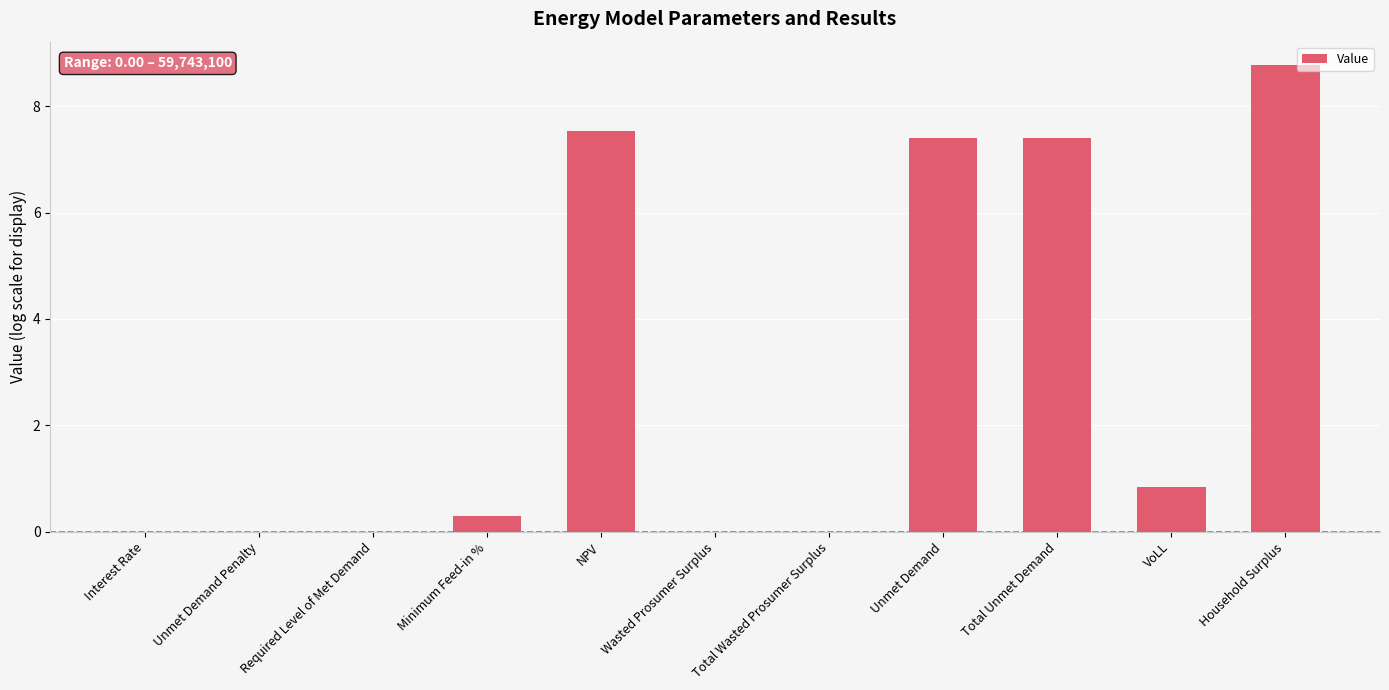

Reading right to left, list all the values displayed in this chart.

8.8	0.8	7.4	7.4	0.0	0.0	7.5	0.3	0.0	0.0	0.0